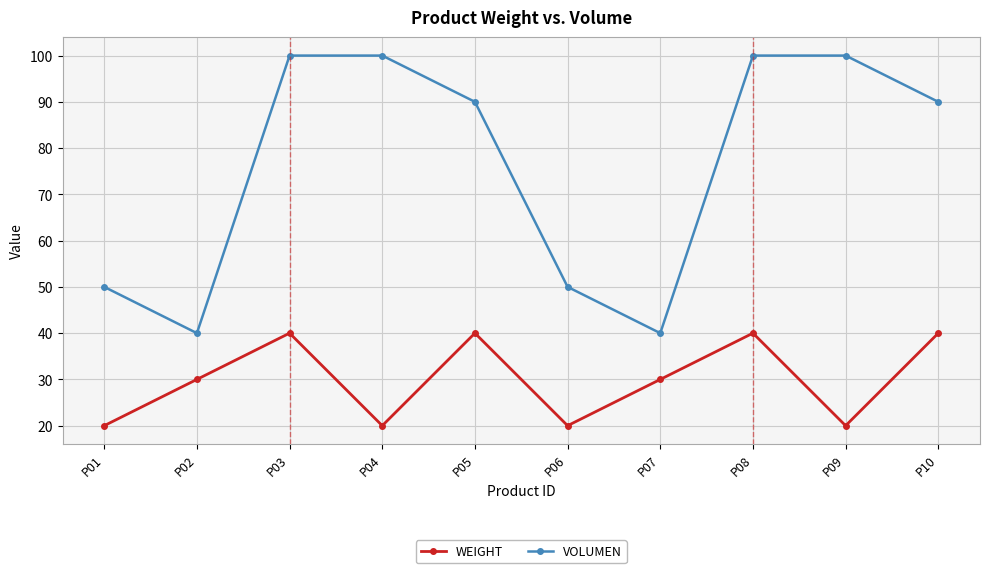

What is the maximum value shown in the chart?

100